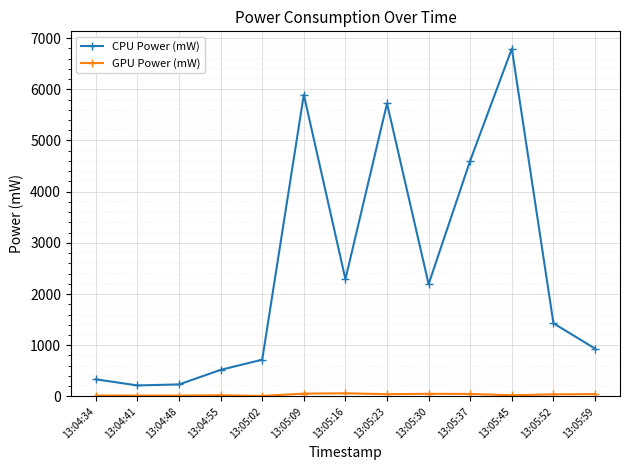

Between 13:05:45 and 13:05:59, which series saw the biggest shift?

CPU Power (mW)